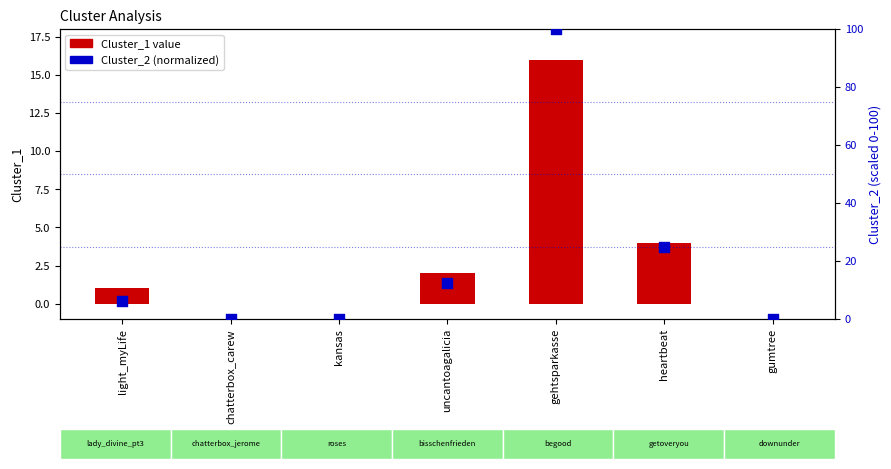

Which series contains the lowest Y value?

Cluster_1 value